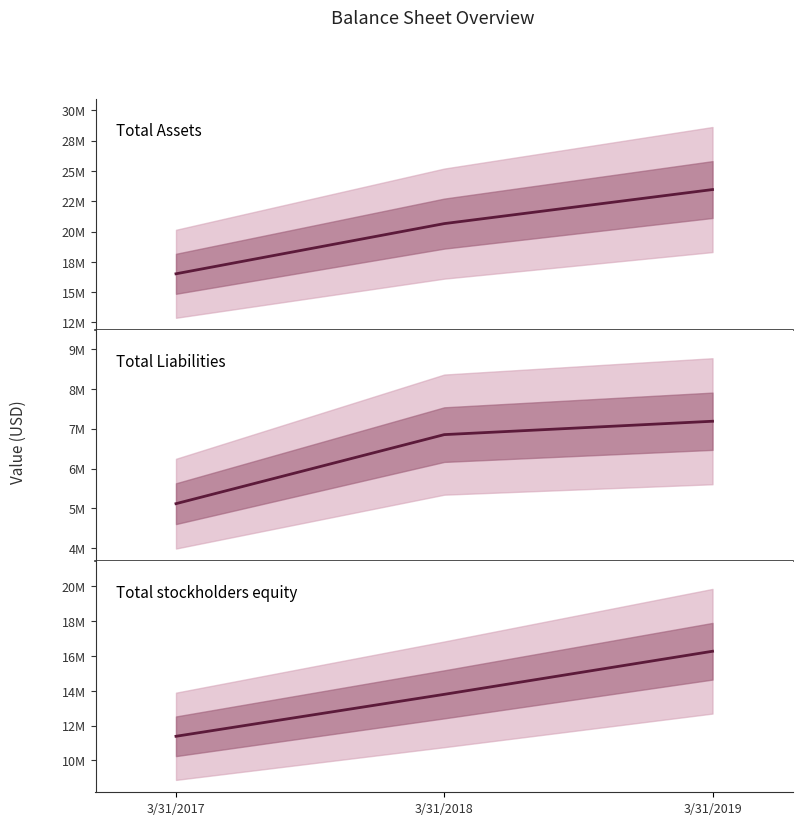

At 3/31/2018, list the series in order from largest to smallest.

Total Assets, Total stockholders equity, Total Liabilities